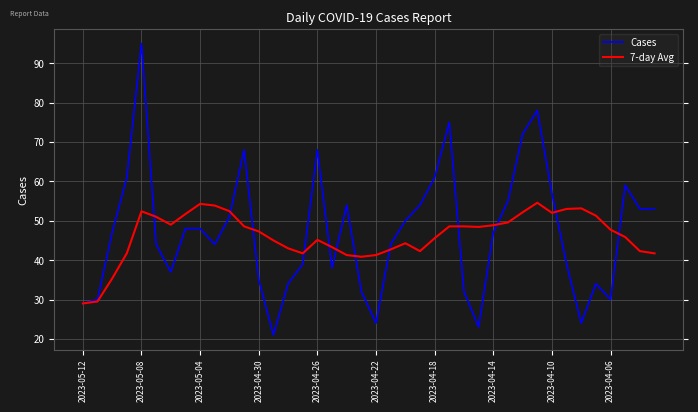

Which series has the largest range (max minus min)?

Cases